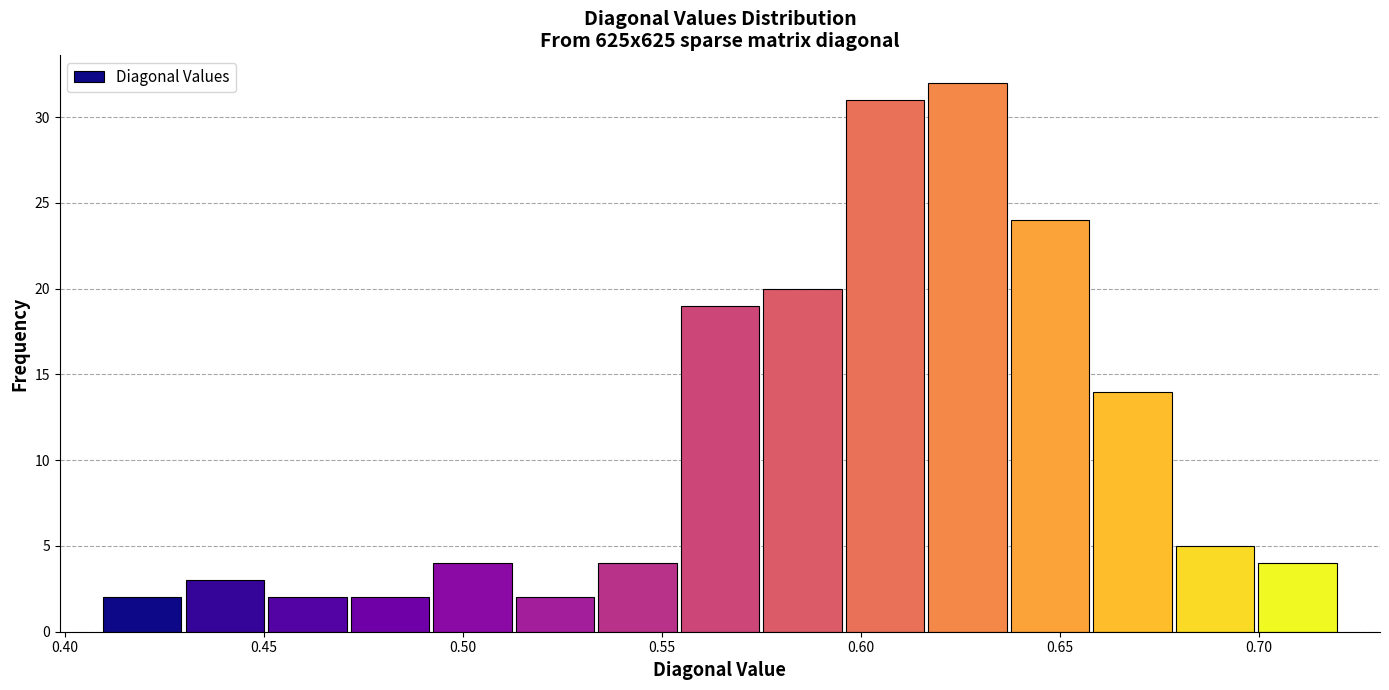

What is the height of the bar covering 0.470 to 0.490 on the x-axis? Neither the bar edges nor the heights are printed on the chart, so give them approximately, as read against the axes.

2